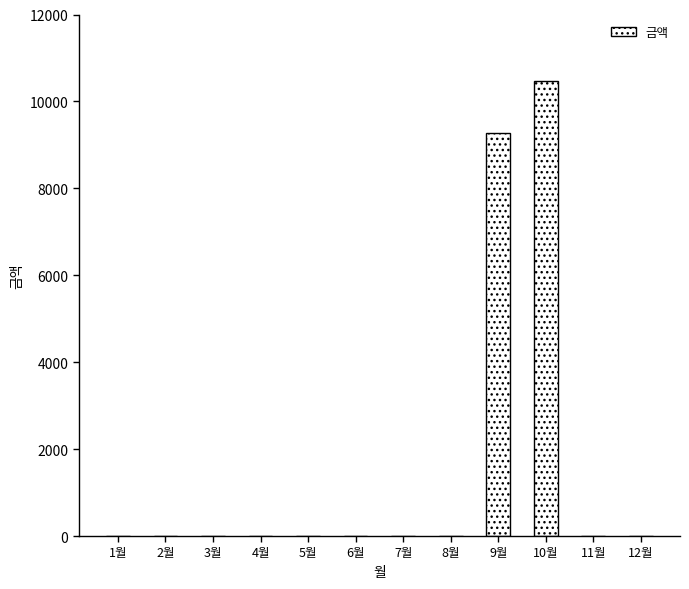

Reading right to left, extract all data points from this chart.

12월=0	11월=0	10월=10470	9월=9270	8월=0	7월=0	6월=0	5월=0	4월=0	3월=0	2월=0	1월=0